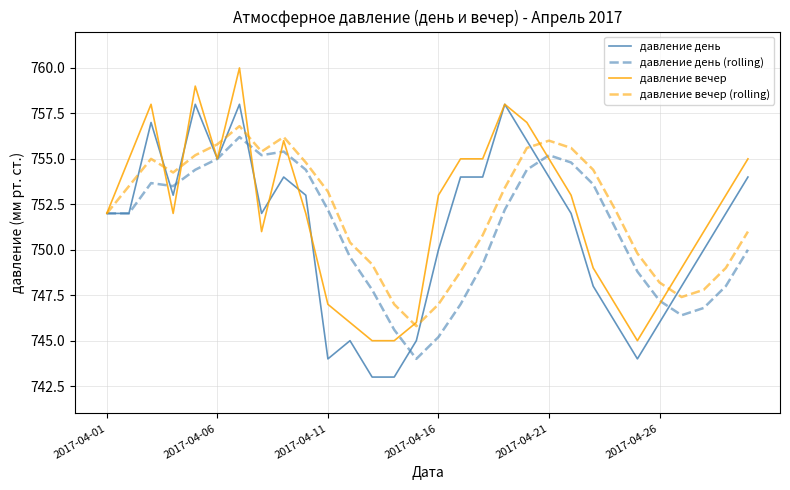

What is the greatest value displayed?

760.0